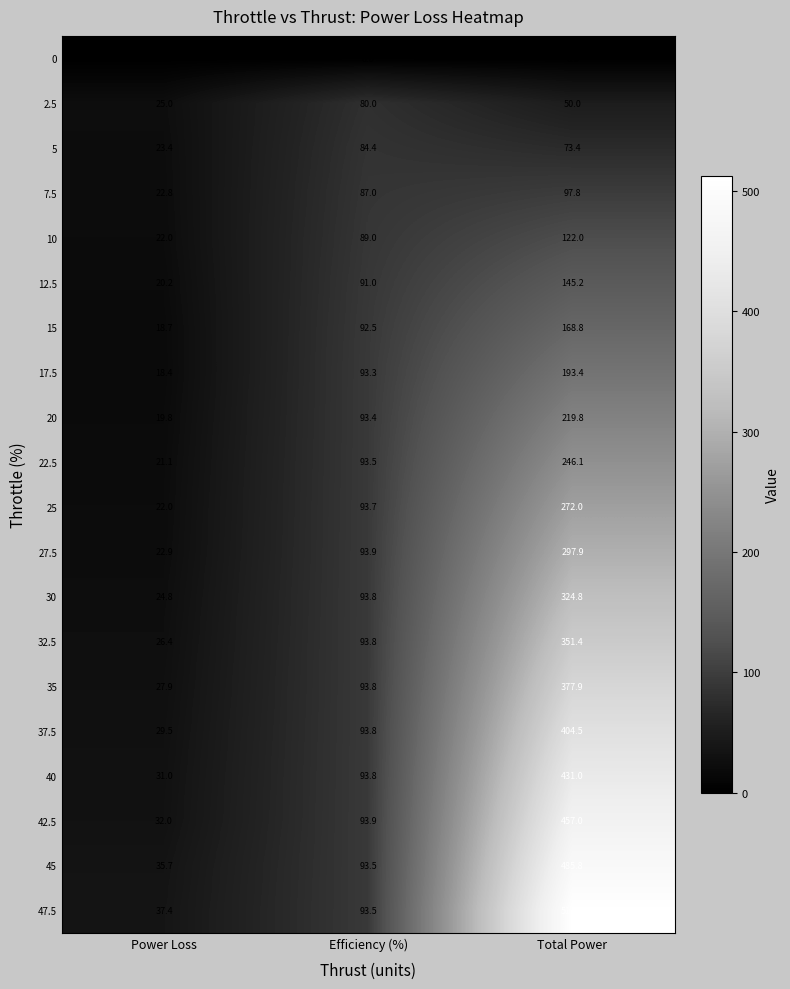

What is the maximum value for 25?

272.0